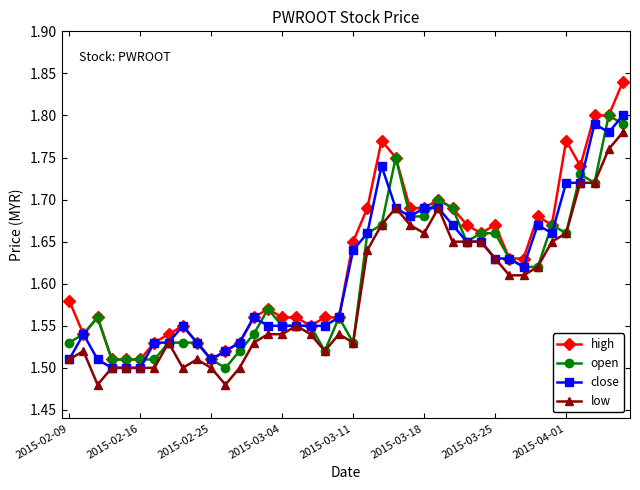

True or false: low and high intersect in this chart.

False